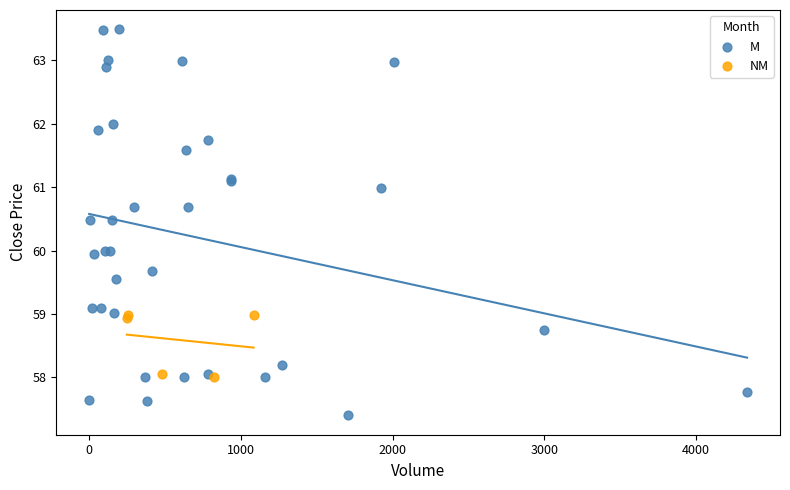

Which series contains the lowest Y value?

M